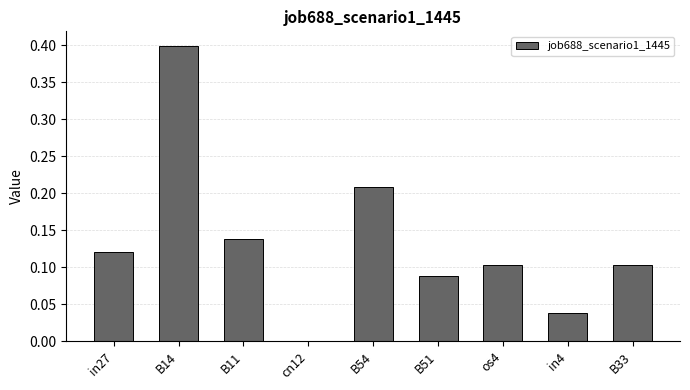

Which label corresponds to the largest value in the chart?

B14